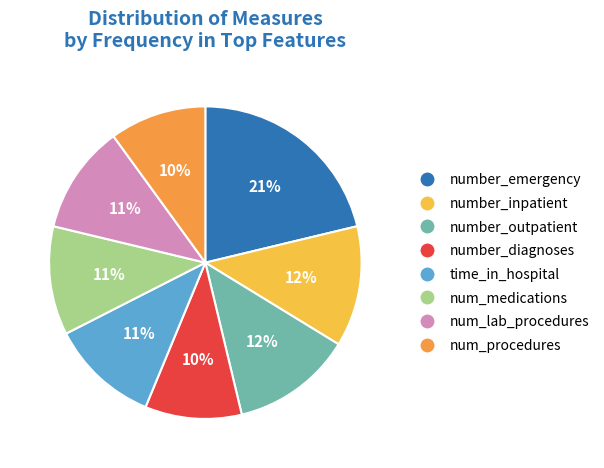

Which has a higher value, number_inpatient or number_diagnoses?

number_inpatient